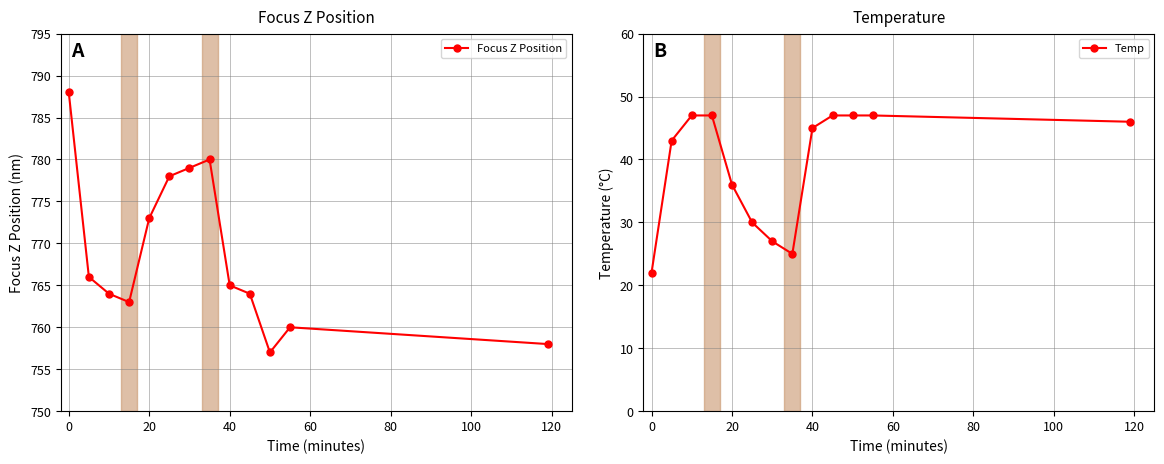

Which series has the largest range (max minus min)?

Focus Z Position